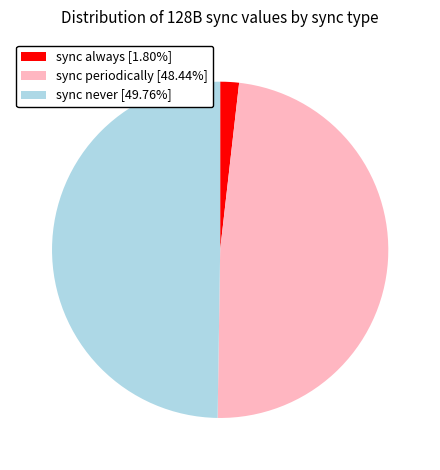

What is the smallest slice in the pie chart?

sync always